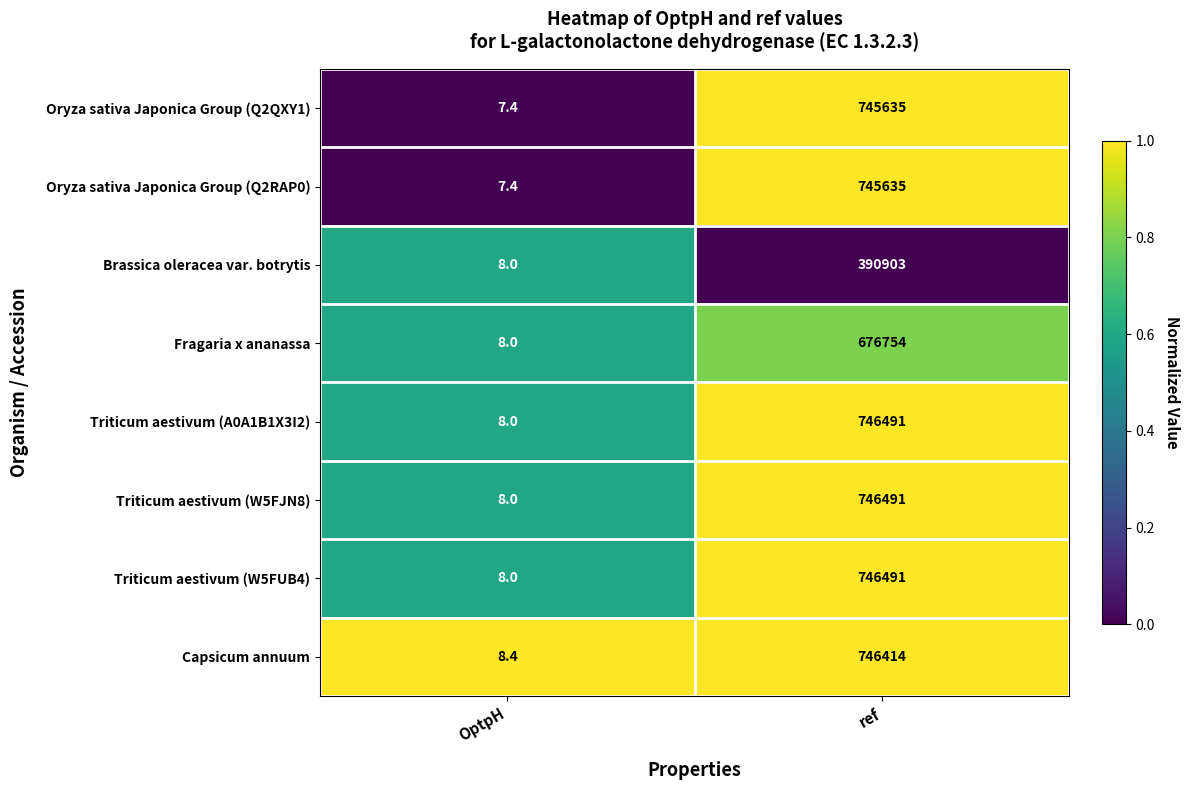

At which category does the chart reach its minimum across all series?

OptpH